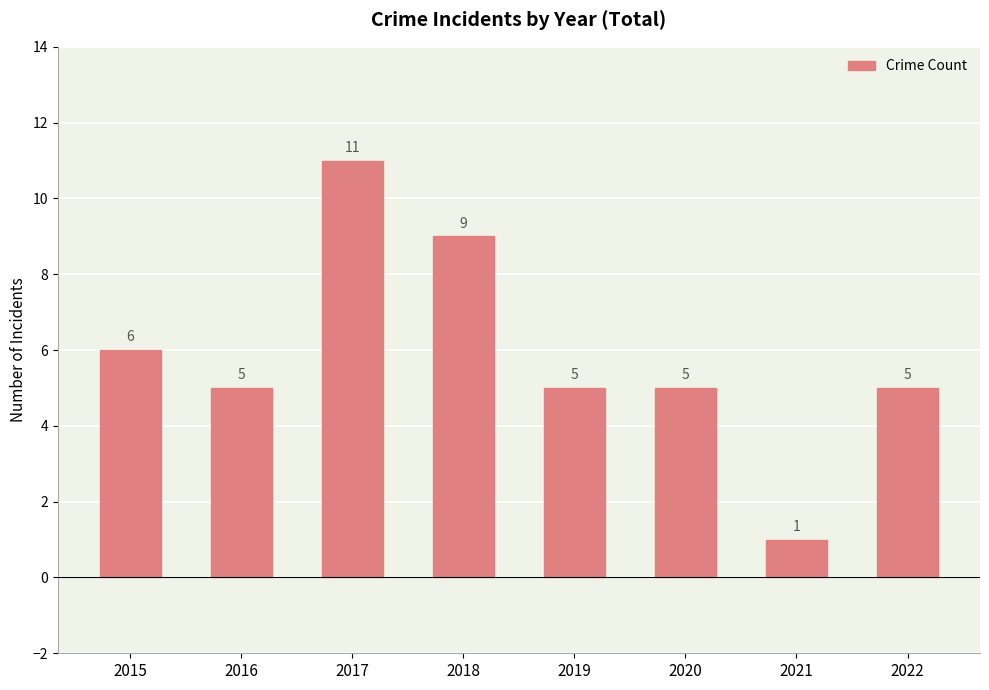

At which category does the chart reach its minimum across all series?

2021